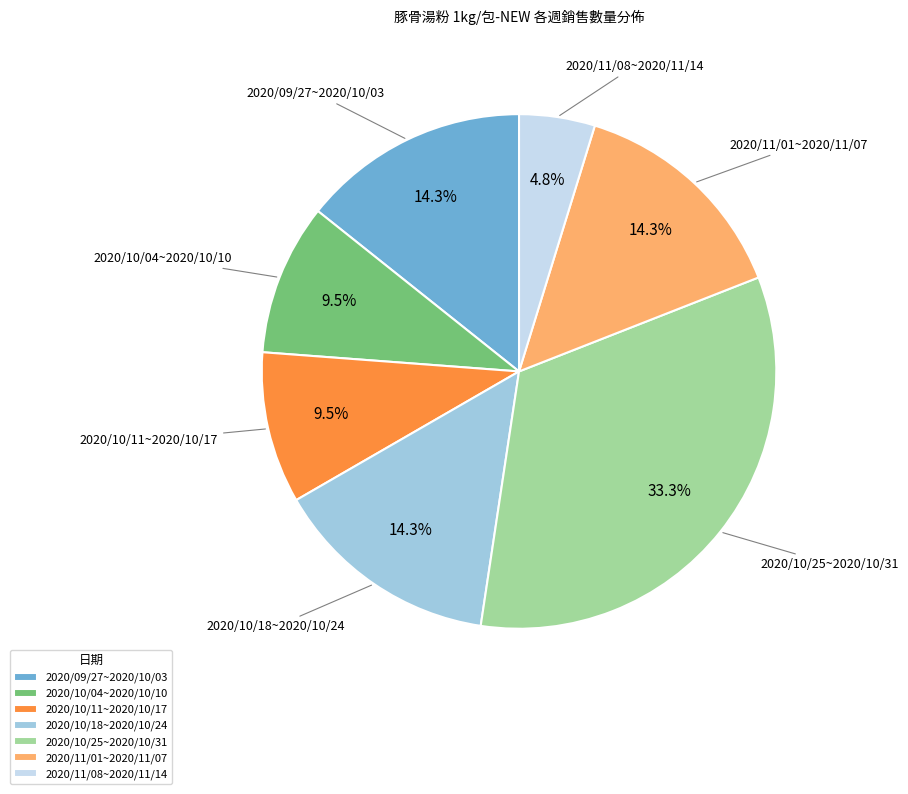

Is it true that 2020/10/18~2020/10/24 is 14% of the pie?

True